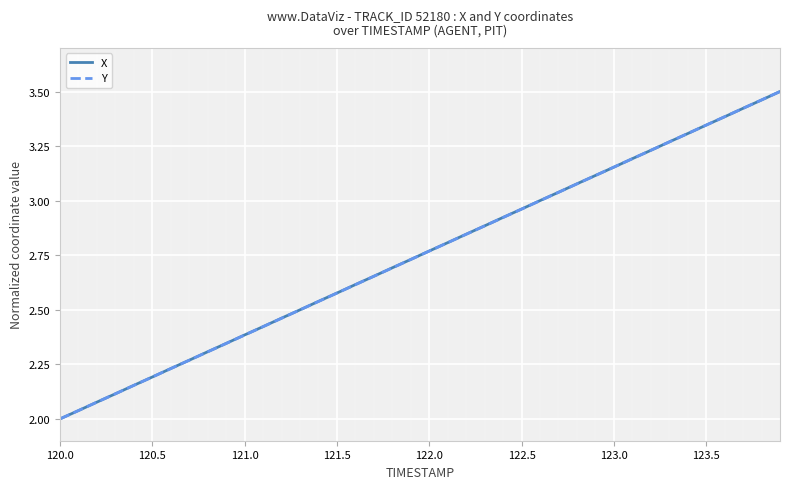

What are all the series names shown in the legend?

X, Y